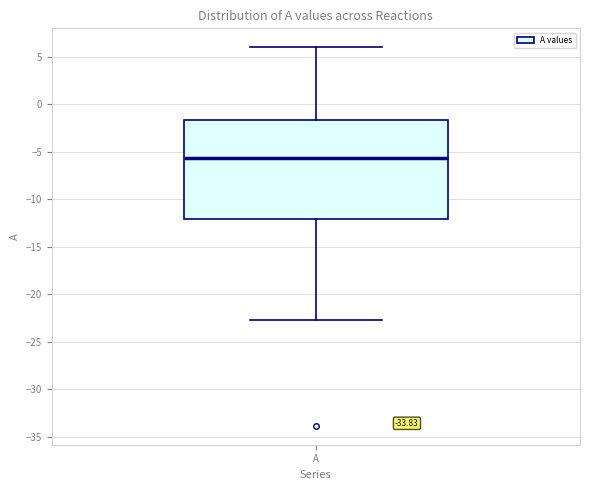

Transcribe this box plot: give where the median line is, the range the box spans, and where the two whiskers end, as read against the y-axis. The values are not printed on the chart, so give them approximately, as read against the axis.

median -5.5, box -12.0 to -1.5, whiskers -22.5 to 6.0